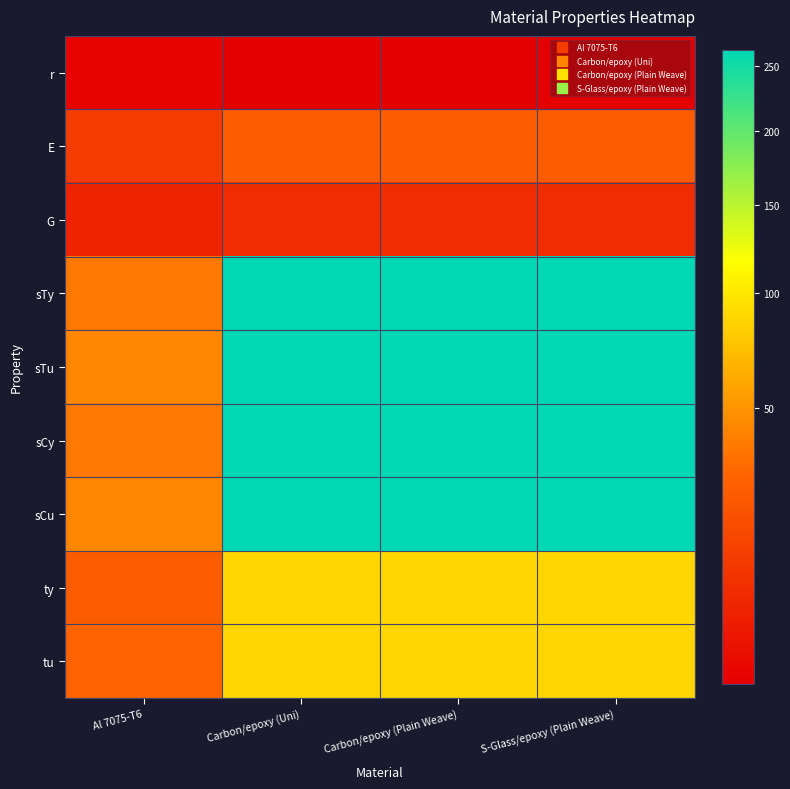

Which series has the largest range (max minus min)?

sTy